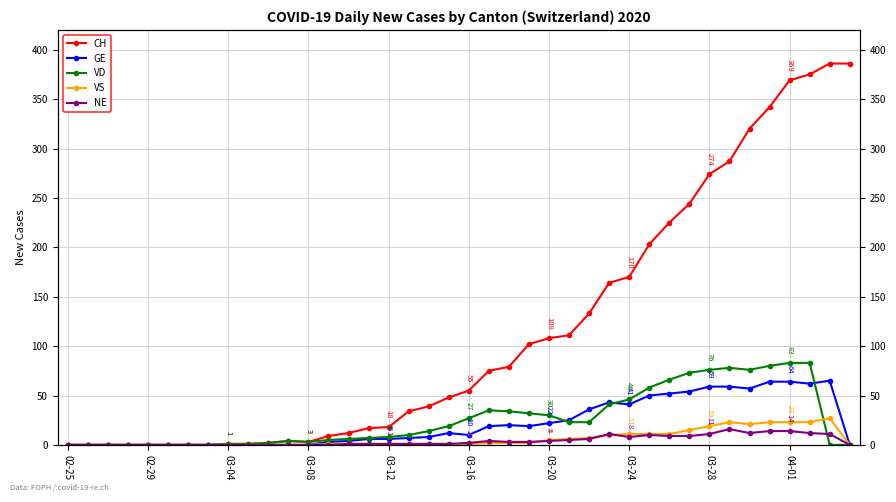

What is the total value across all series at 22?

138